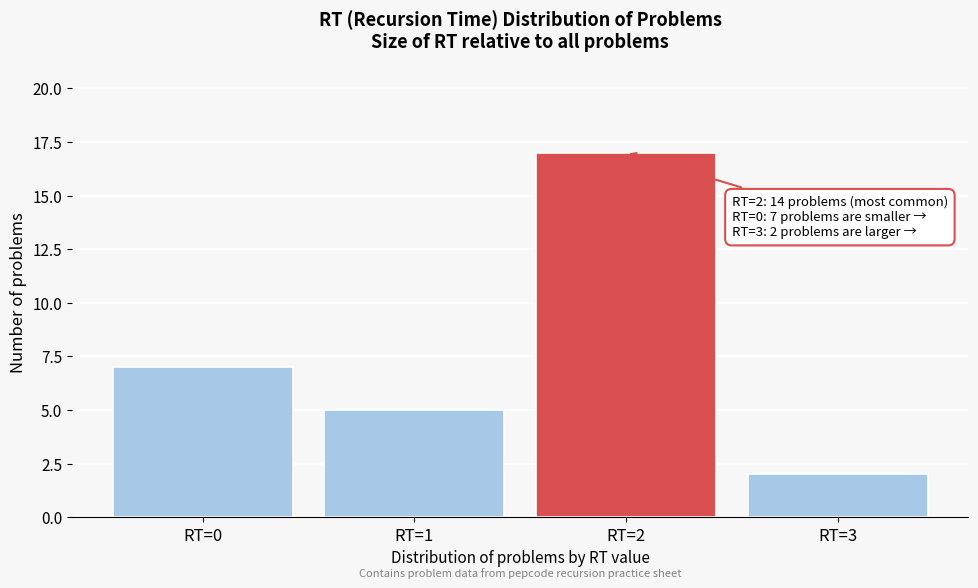

Over which range of the x-axis is the bar tallest?

1.5 to 2.5